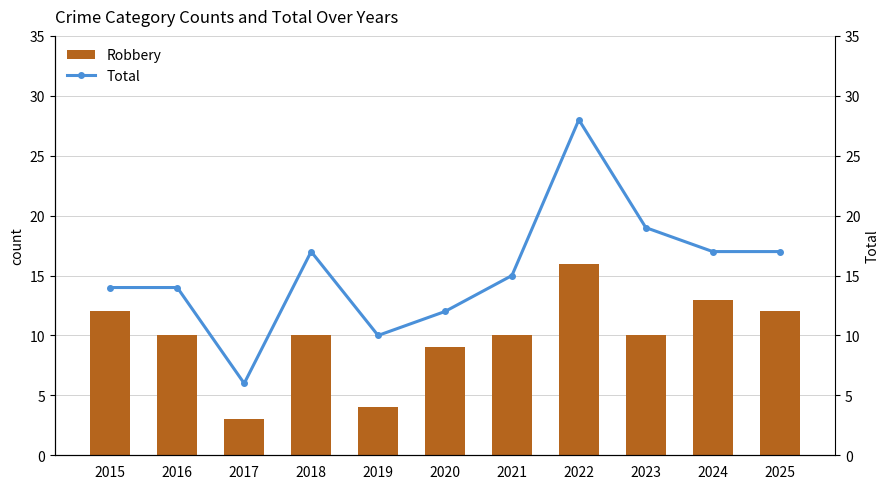

What is the total value across all series at 2020?

21